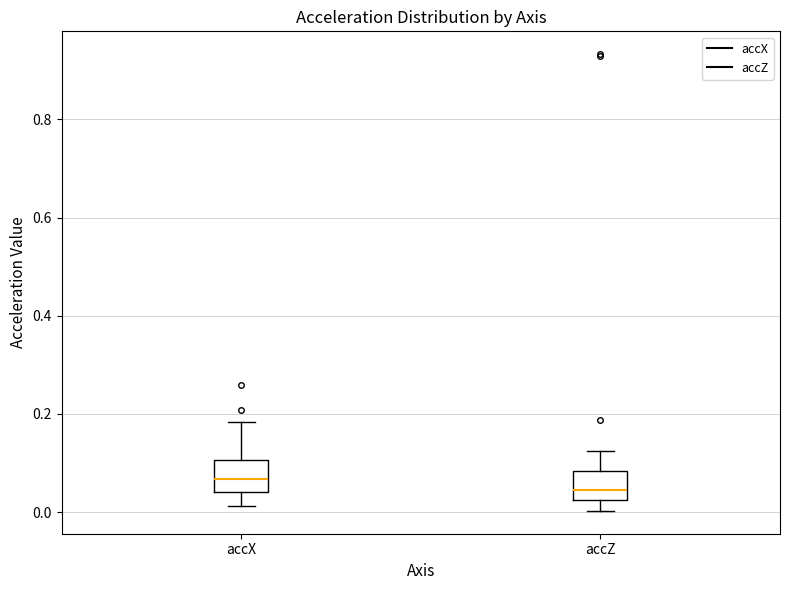

Where does the median line of the box for accX sit on the y-axis? The values are not printed on the chart, so give them approximately, as read against the axis.

0.06